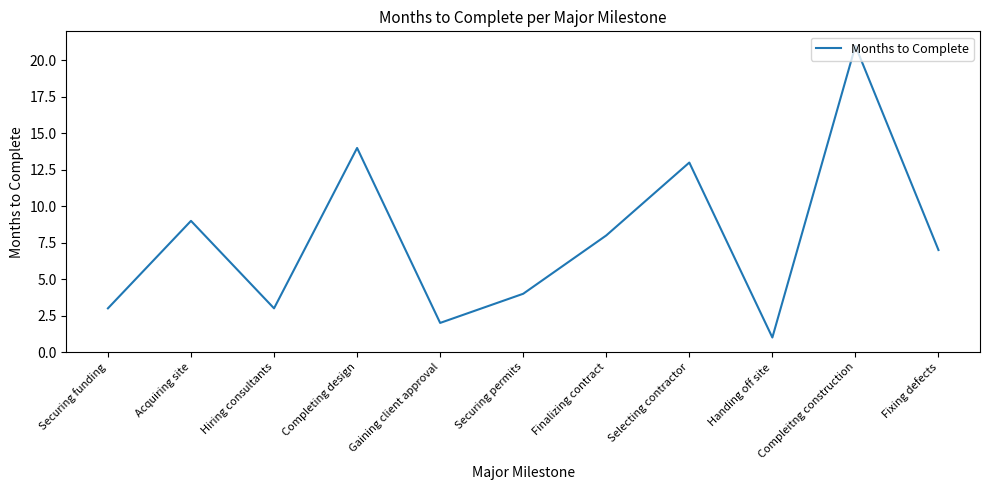

How many series are shown in this chart?

1